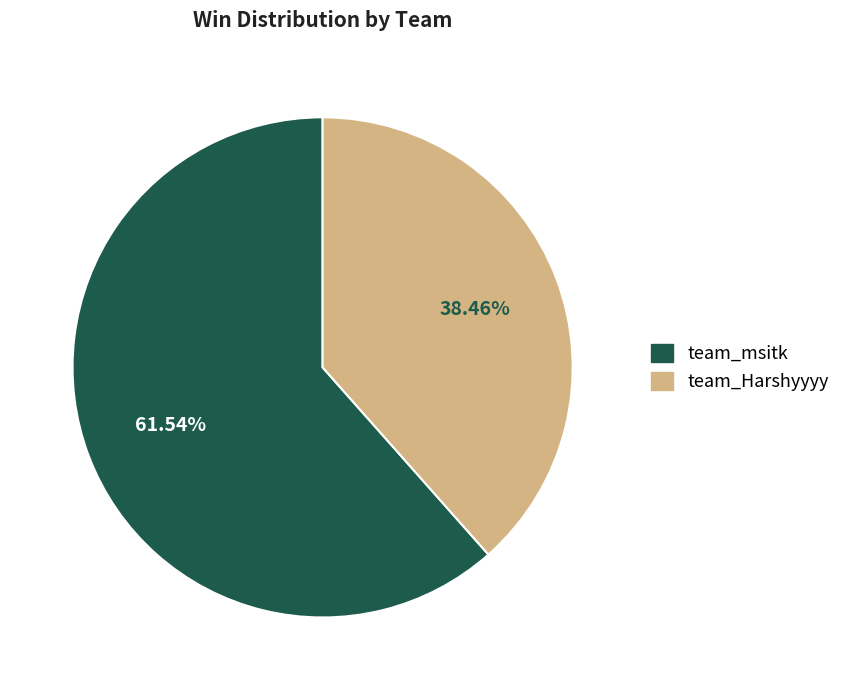

To the nearest percent, what is the average slice percentage?

50%